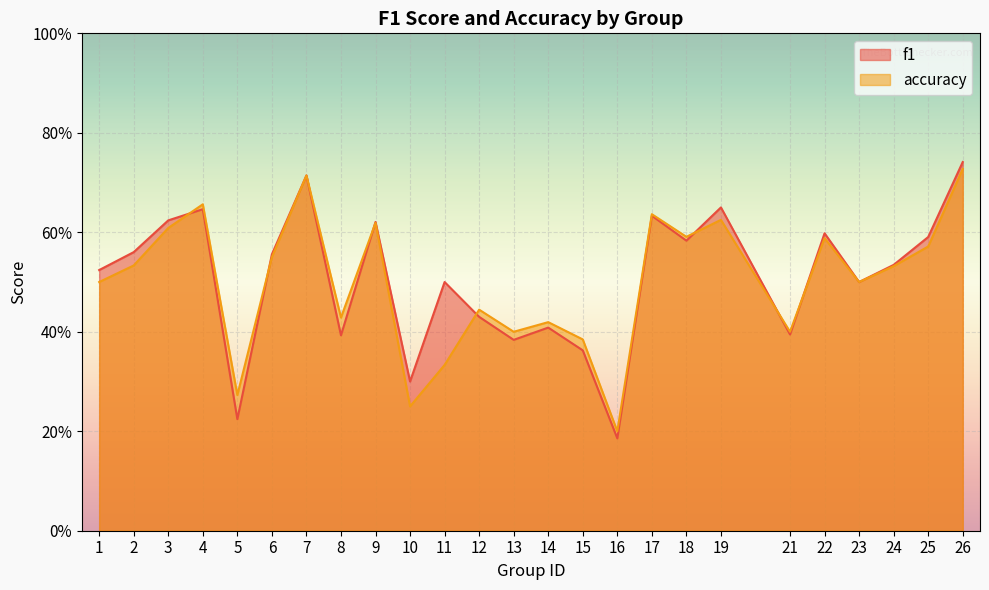

The f1 series shows 0.4 at 8. True or false?

True